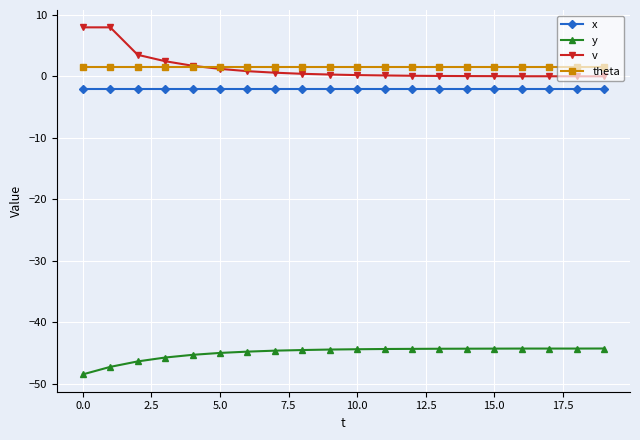

List the series in order of their peak value, lowest first.

y, x, theta, v